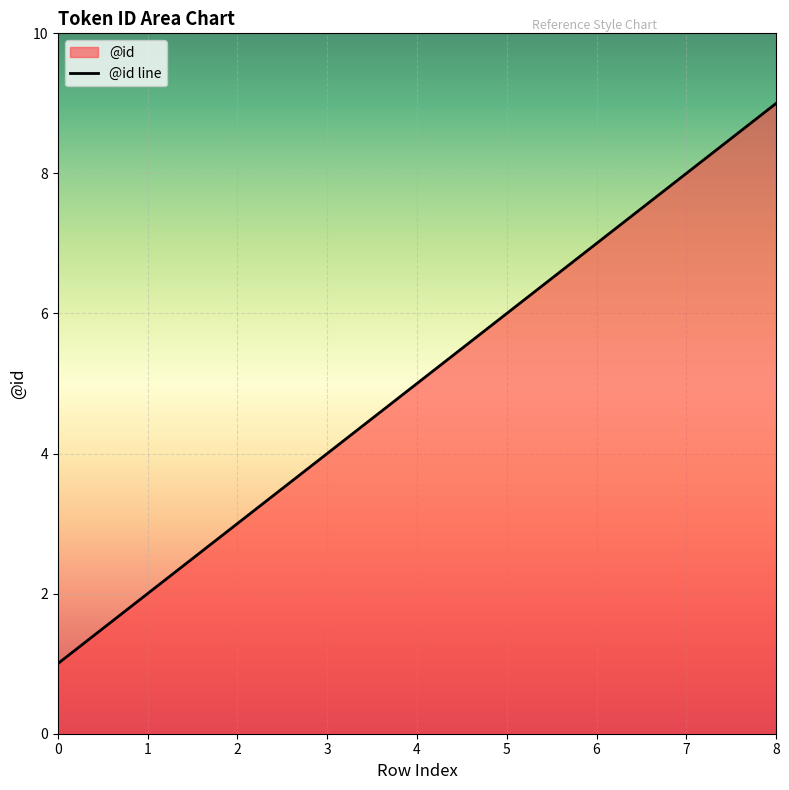

How many values are below 5?

4